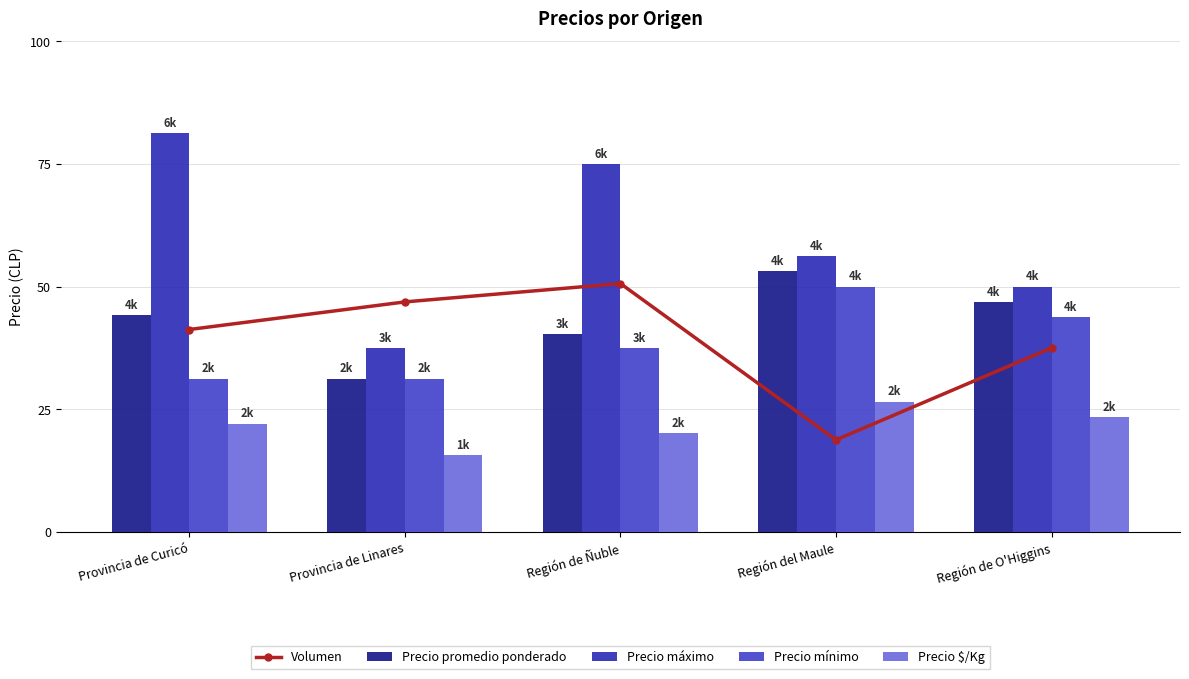

What is the value of the Volumen bar at the 1st from the left?

3300